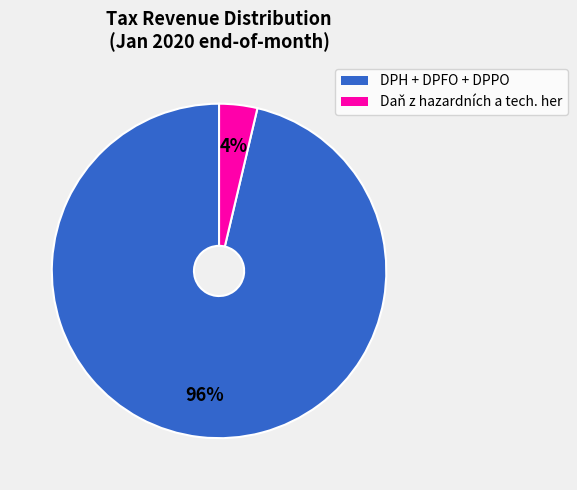

Does any single category account for the majority?

Yes